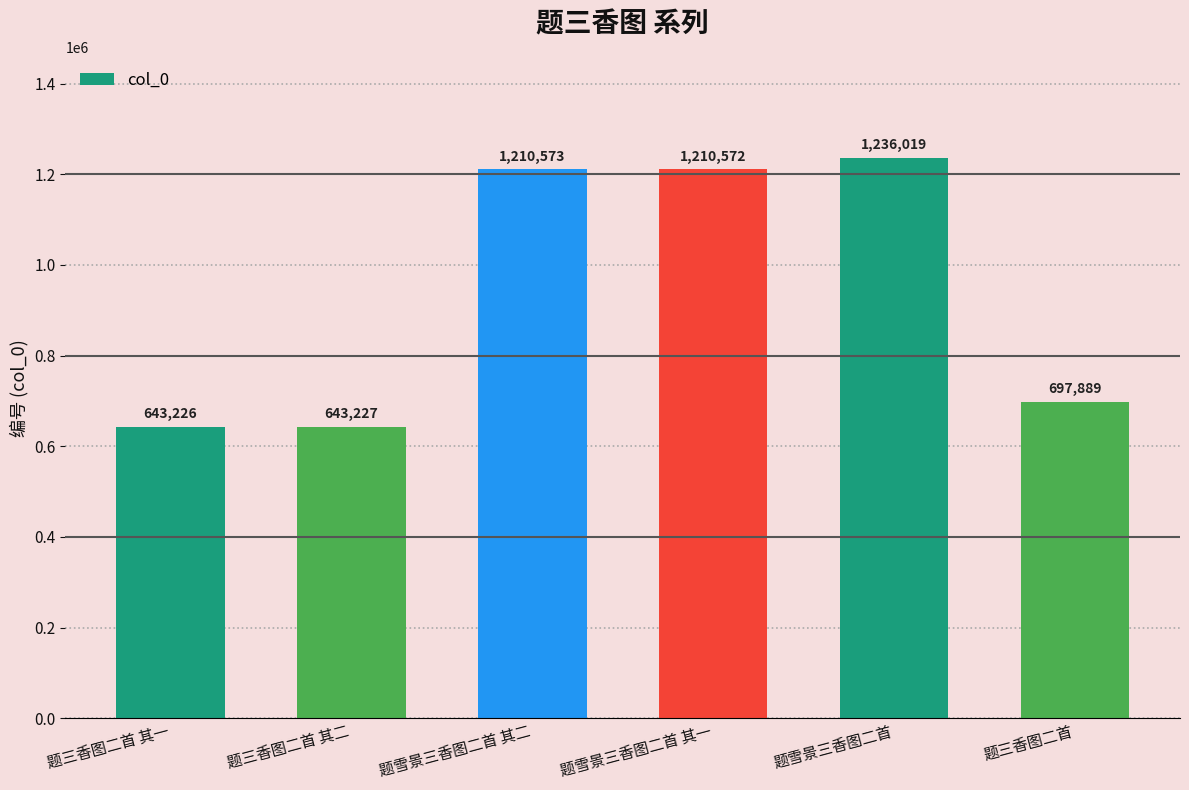

Is it true that the value at 题雪景三香图二首 其二 is 1210573?

True